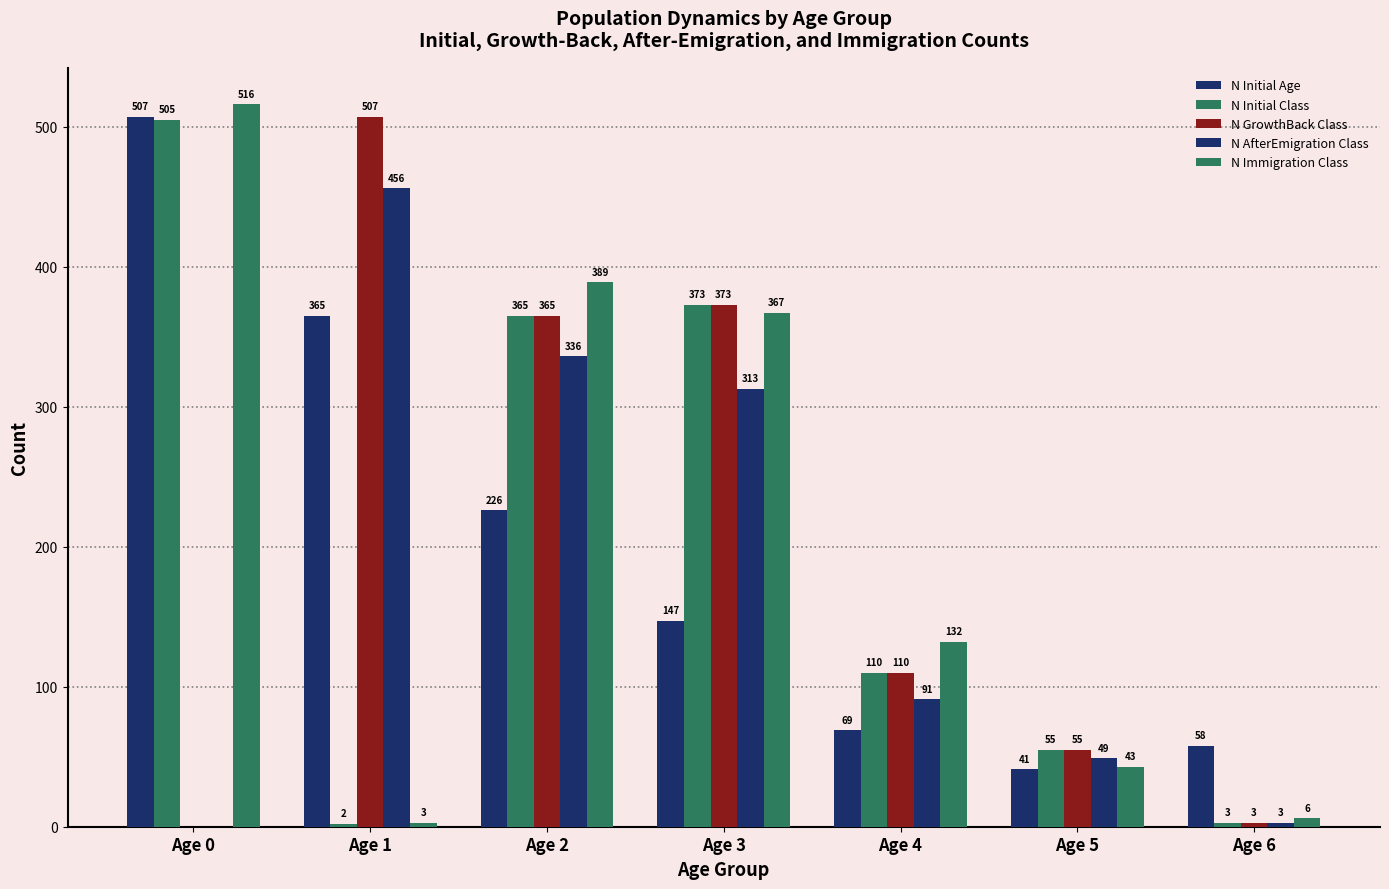

Reading right to left, extract all data points from this chart.

N Initial Age: Age 6=58	Age 5=41	Age 4=69	Age 3=147	Age 2=226	Age 1=365	Age 0=507
N Initial Class: Age 6=3	Age 5=55	Age 4=110	Age 3=373	Age 2=365	Age 1=2	Age 0=505
N GrowthBack Class: Age 6=3	Age 5=55	Age 4=110	Age 3=373	Age 2=365	Age 1=507	Age 0=0
N AfterEmigration Class: Age 6=3	Age 5=49	Age 4=91	Age 3=313	Age 2=336	Age 1=456	Age 0=0
N Immigration Class: Age 6=6	Age 5=43	Age 4=132	Age 3=367	Age 2=389	Age 1=3	Age 0=516